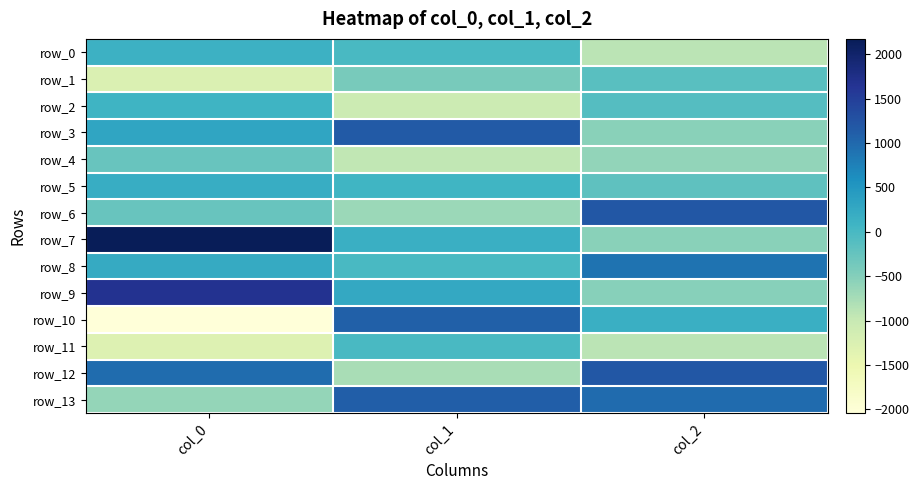

Which label corresponds to the largest value in the chart?

col_0